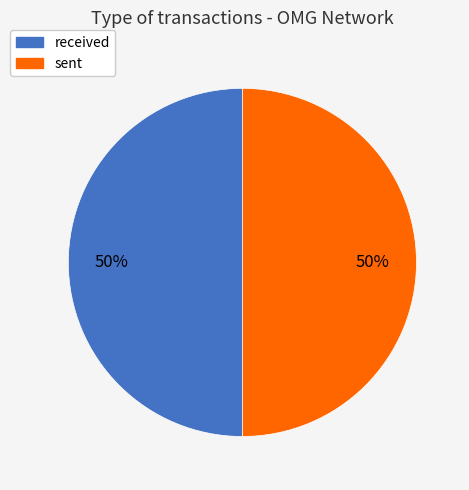

How many segments does this pie chart have?

2